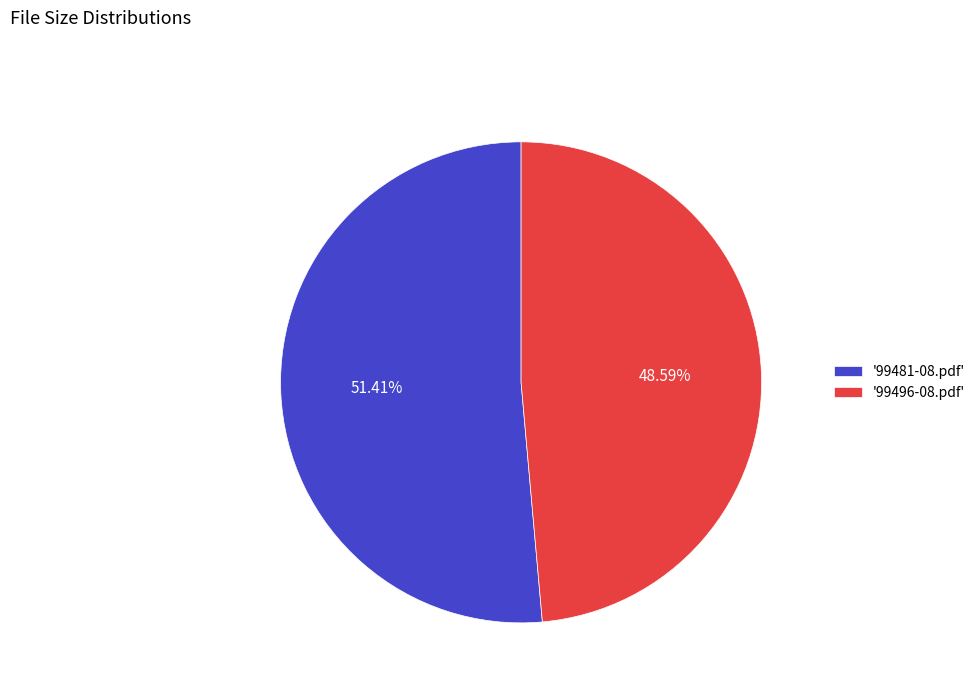

Approximately how many times larger is the value at '99481-08.pdf' compared to '99496-08.pdf'?

1.1